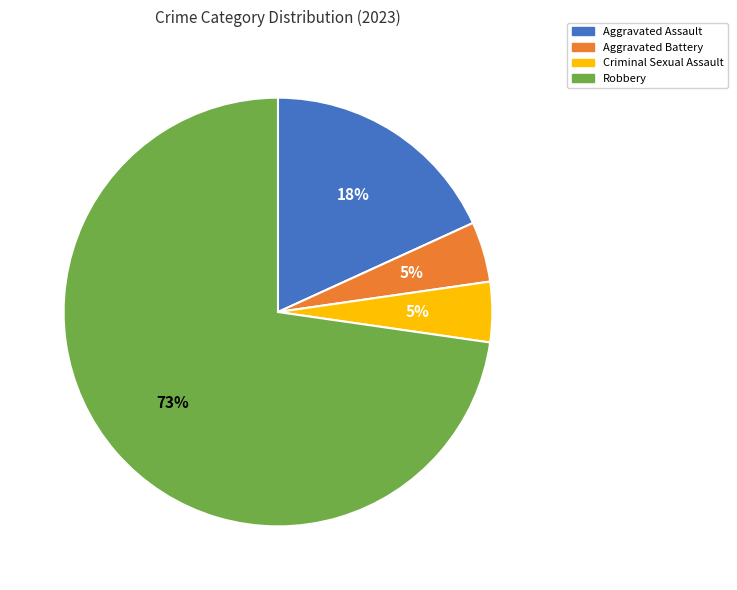

To the nearest percent, what is the combined percentage of Aggravated Battery and Aggravated Assault?

23%